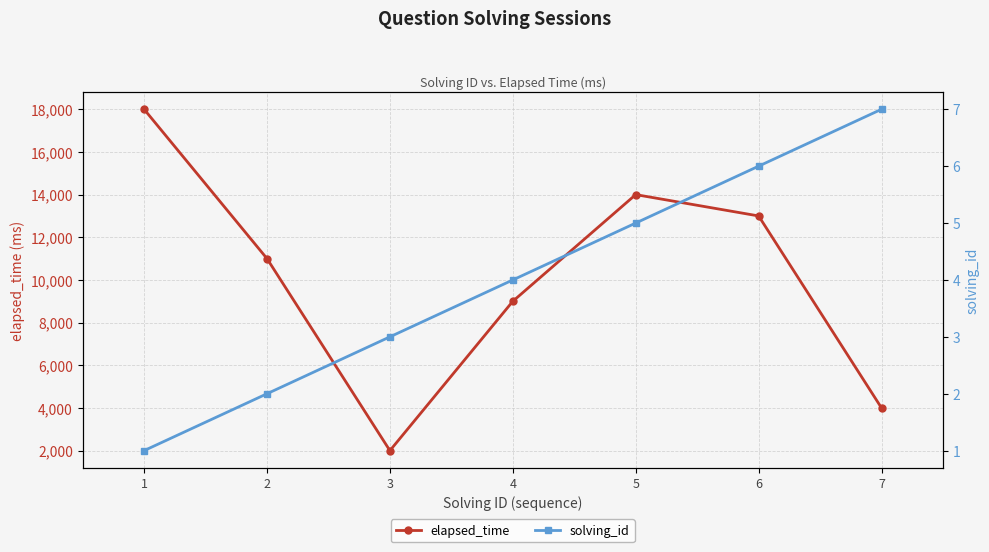

True or false: solving_id has a value of 4 at 2.

False